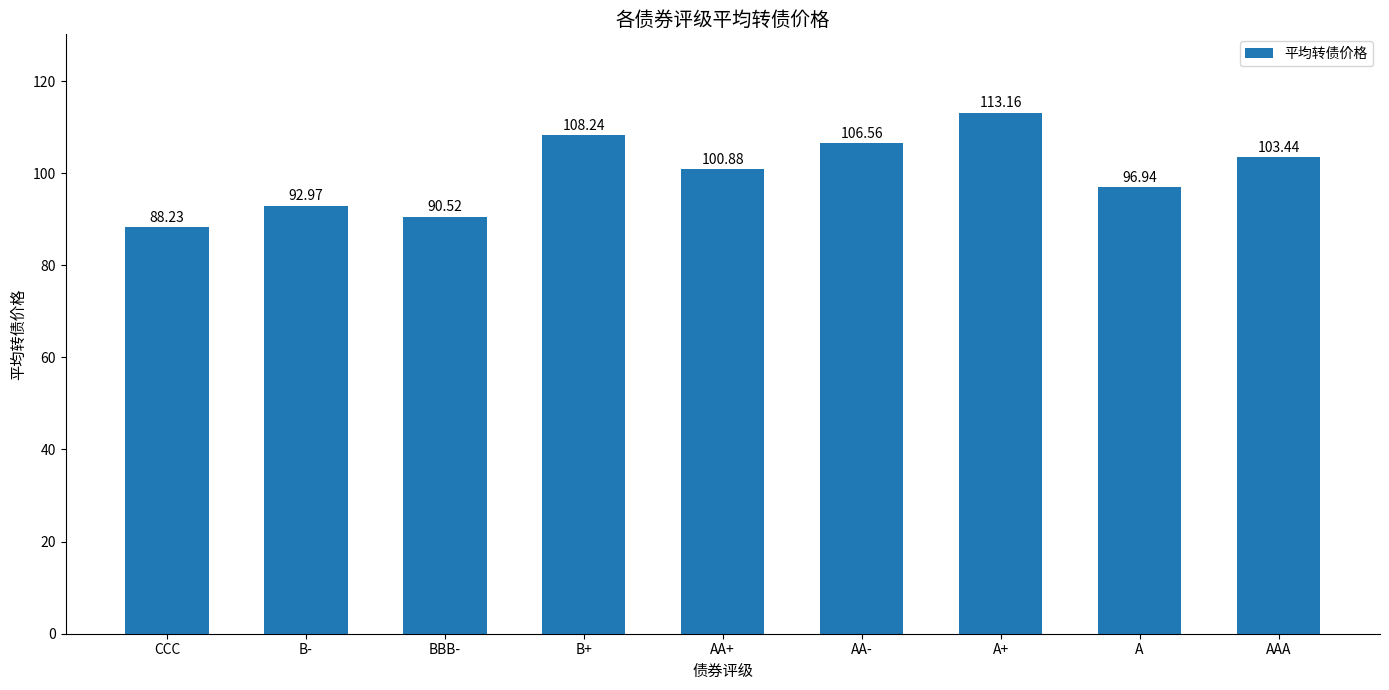

What is the approximate value at AA+?

100.9